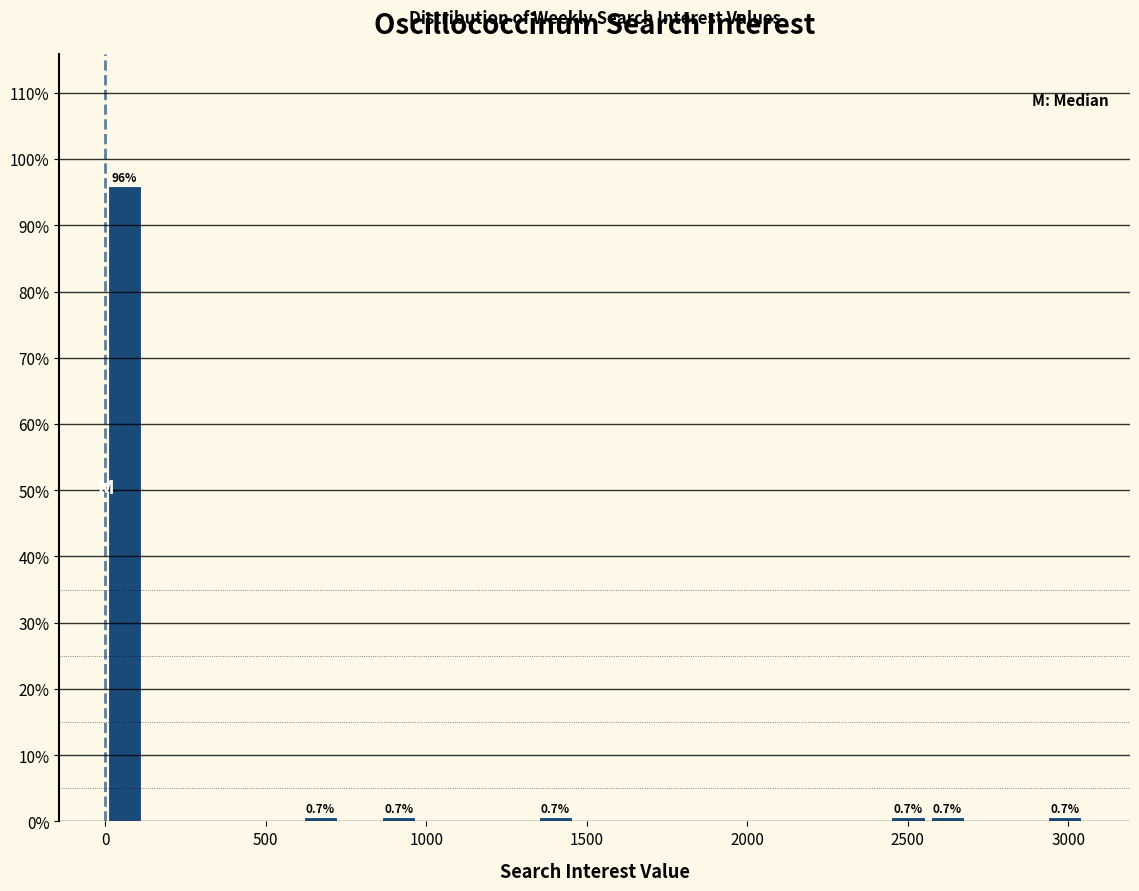

Read against the x-axis, roughly where is the centre of the tallest bar?

50